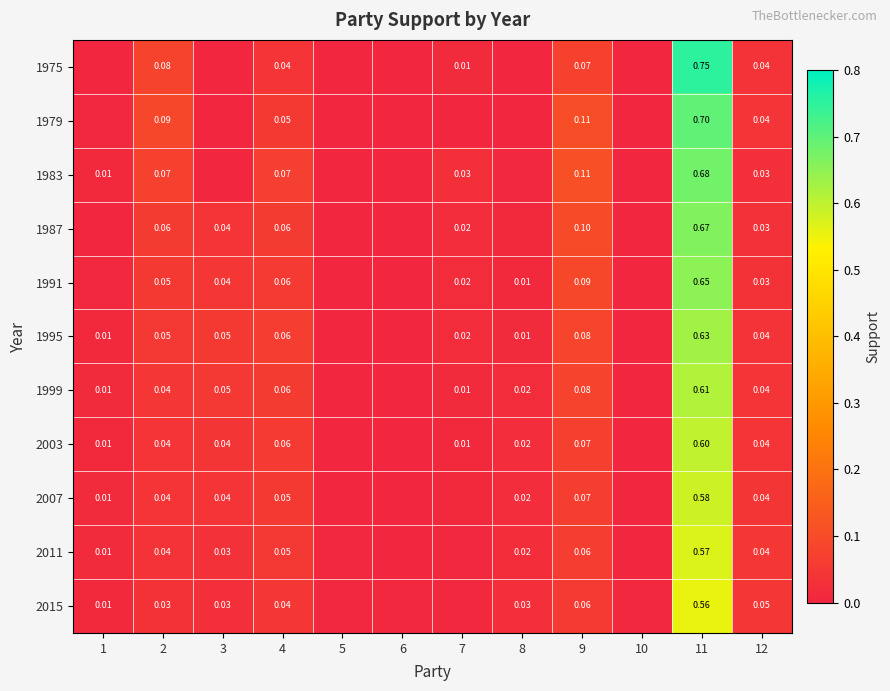

What is the sum of the 1983 values at 11 and 10?

0.7